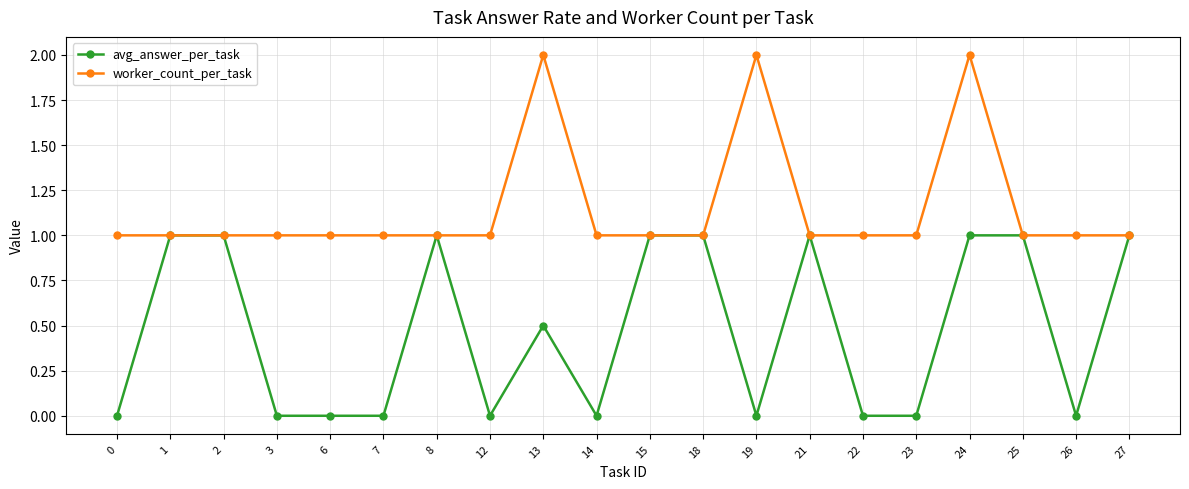

Rank the series by their average value, from lowest to highest.

avg_answer_per_task, worker_count_per_task